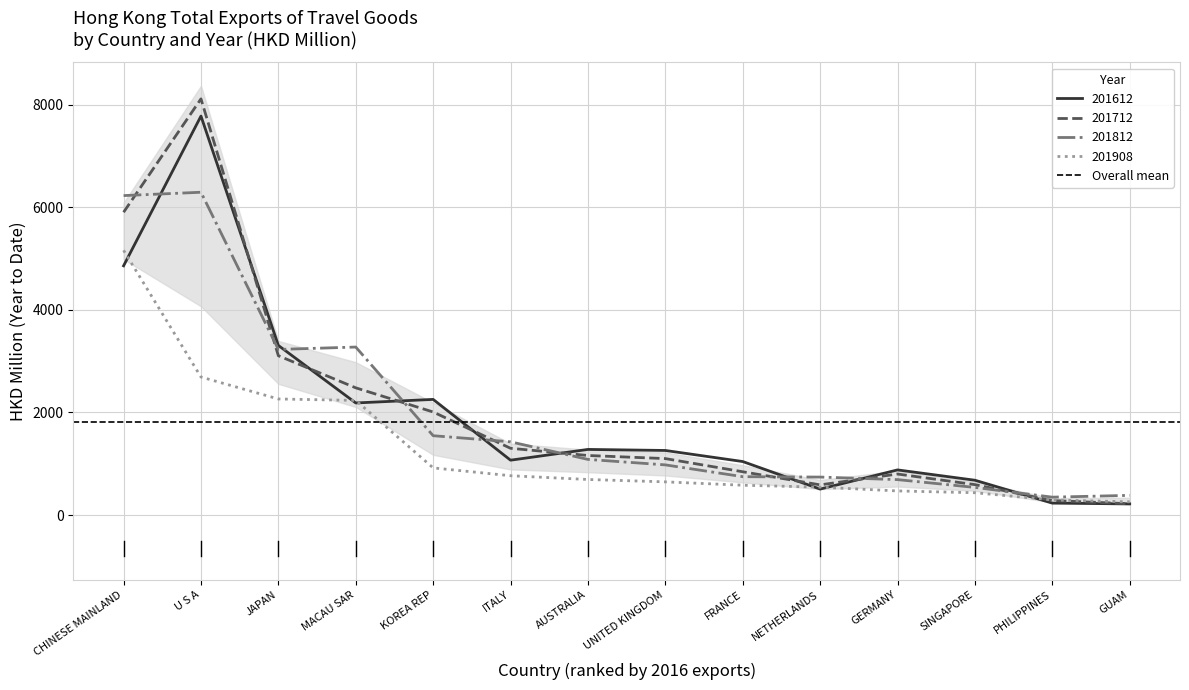

The 201812 series shows 9005.4 at CHINESE MAINLAND. True or false?

False